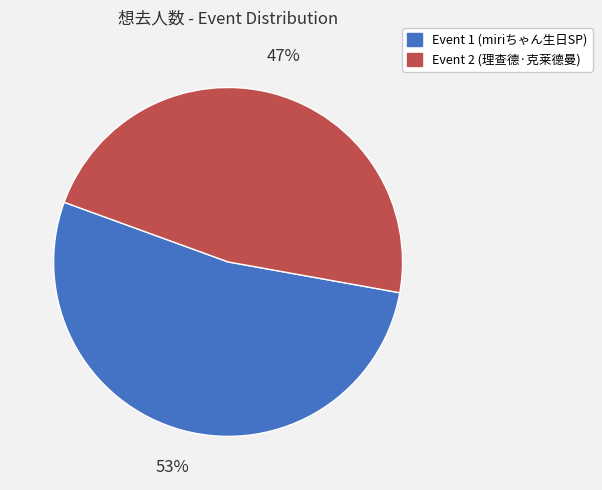

Does any single category account for the majority?

Yes